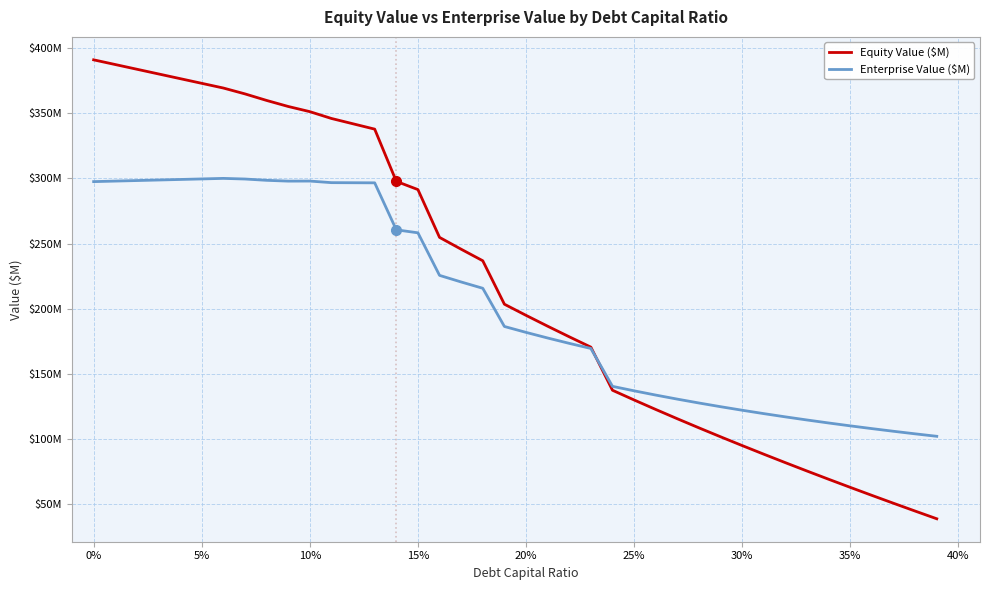

Rank the series by their average value, from highest to lowest.

Equity Value ($M), Enterprise Value ($M)